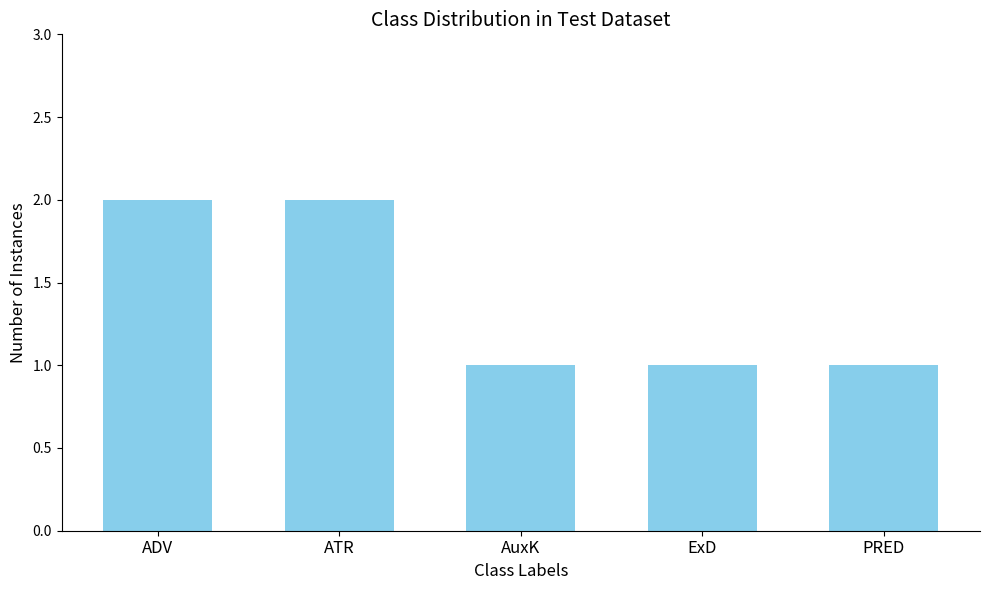

What is the label of the 5th bar from the left?

PRED